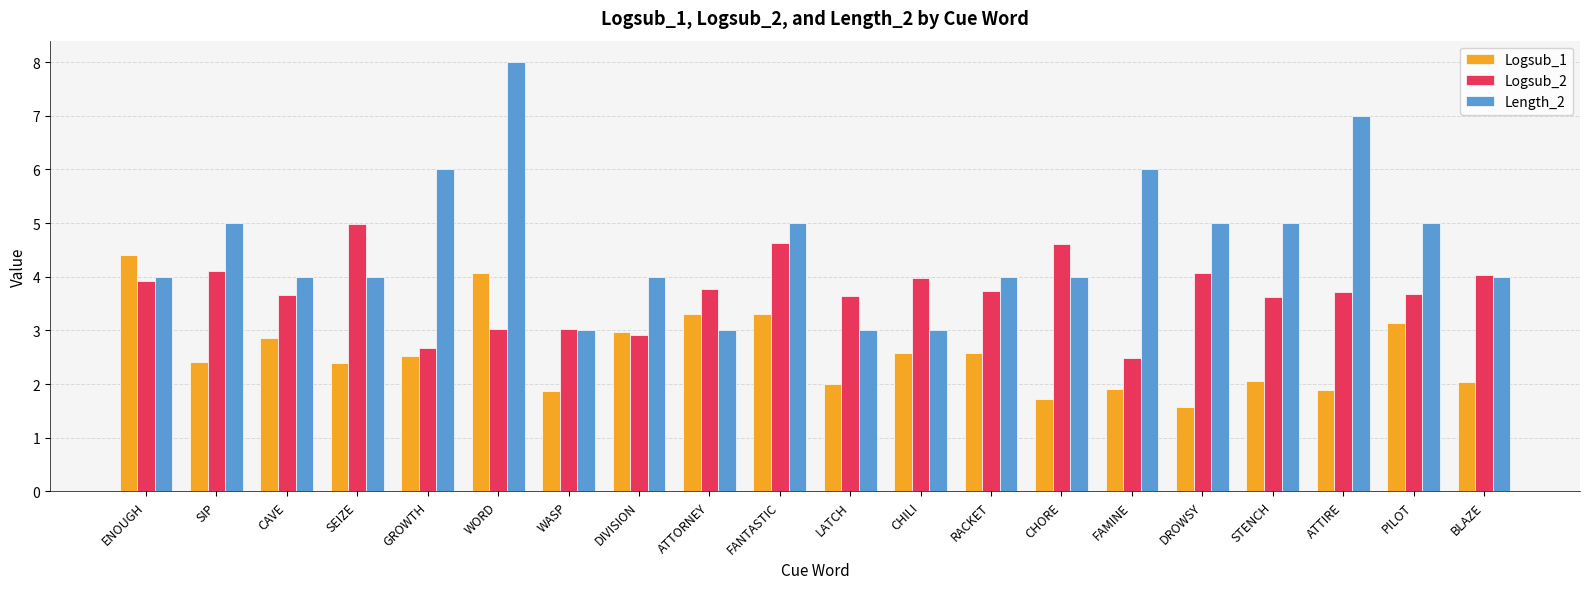

Rank the series by their maximum value, from lowest to highest.

Logsub_1, Logsub_2, Length_2